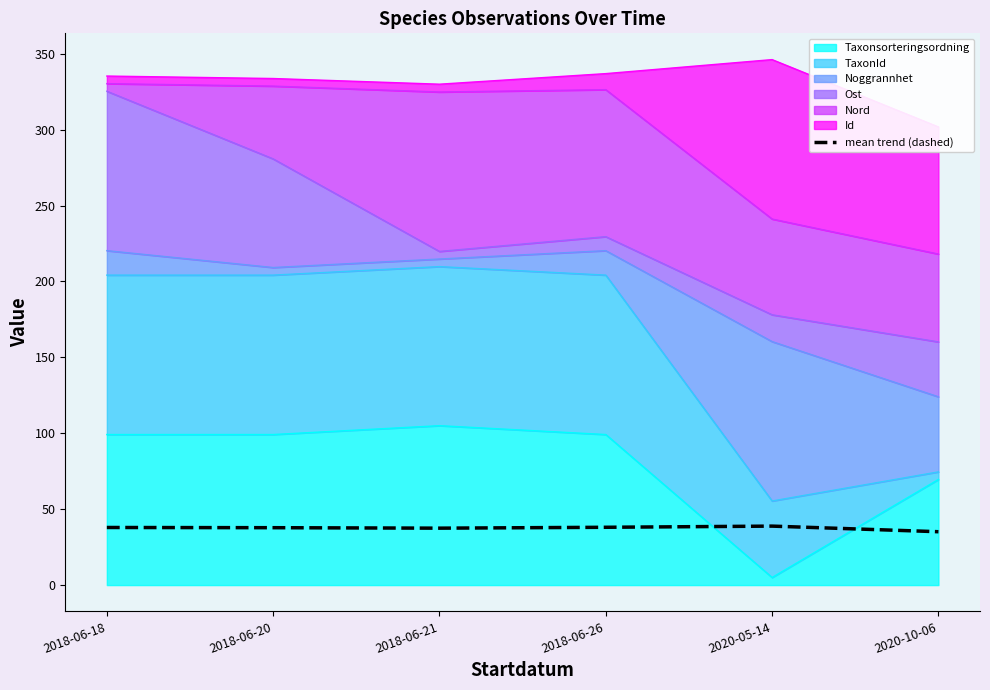

Rank the categories by value from lowest to highest.

2020-10-06, 2018-06-21, 2018-06-20, 2018-06-18, 2018-06-26, 2020-05-14